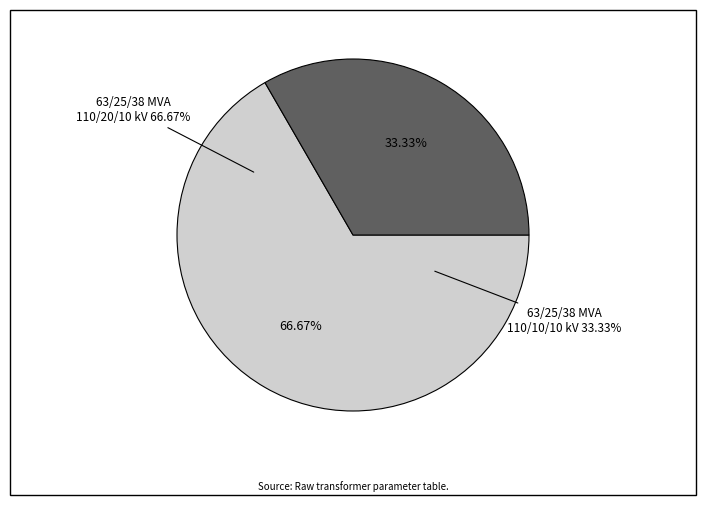

Rank the categories by value from highest to lowest.

63/25/38 MVA 110/20/10 kV, 63/25/38 MVA 110/10/10 kV